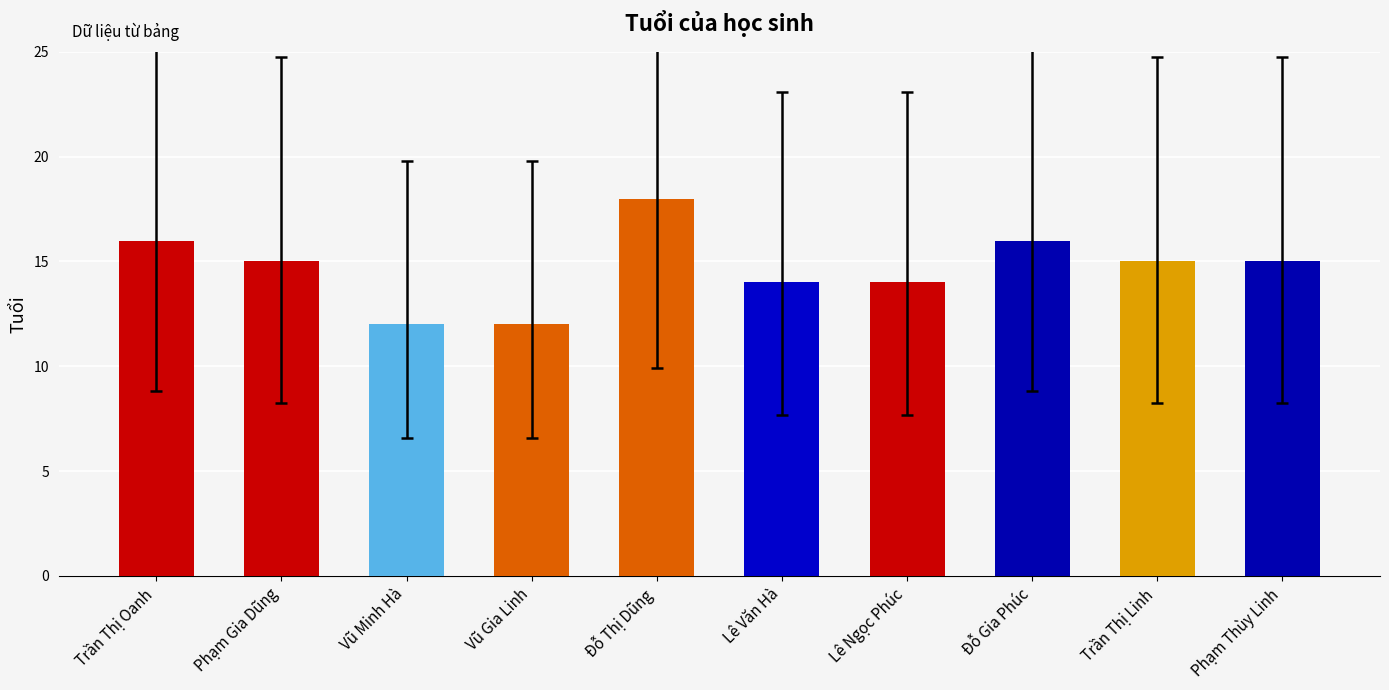

Which label corresponds to the largest value in the chart?

Đỗ Thị Dũng